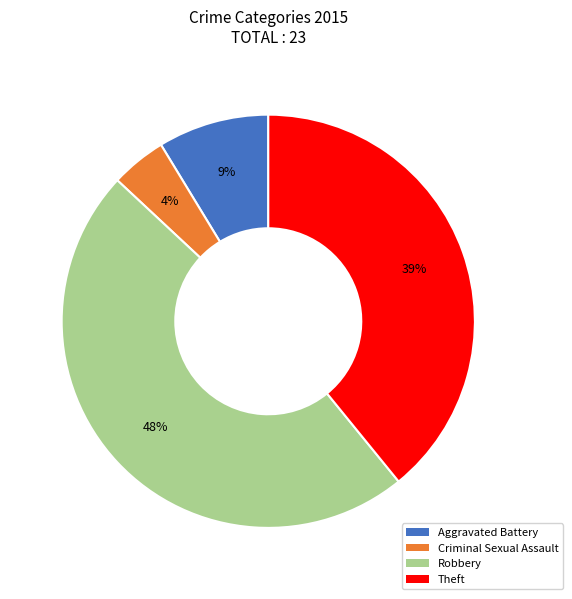

Is it true that Robbery is 61% of the pie?

False